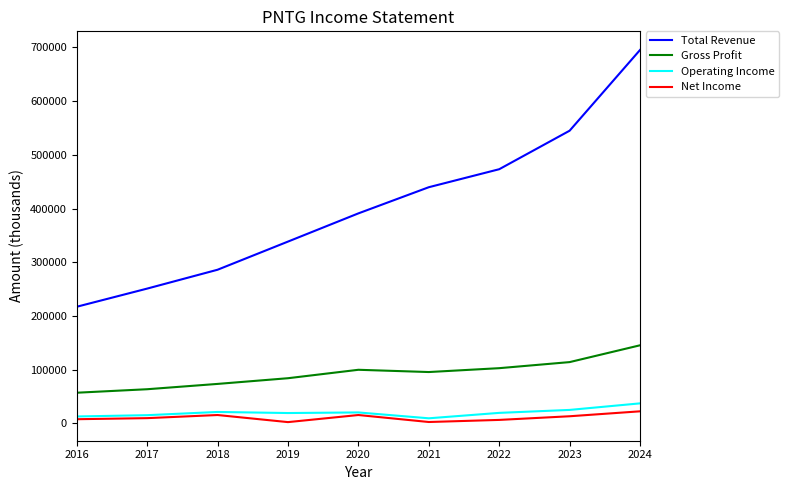

What is the total value across all series at 2016?

295300